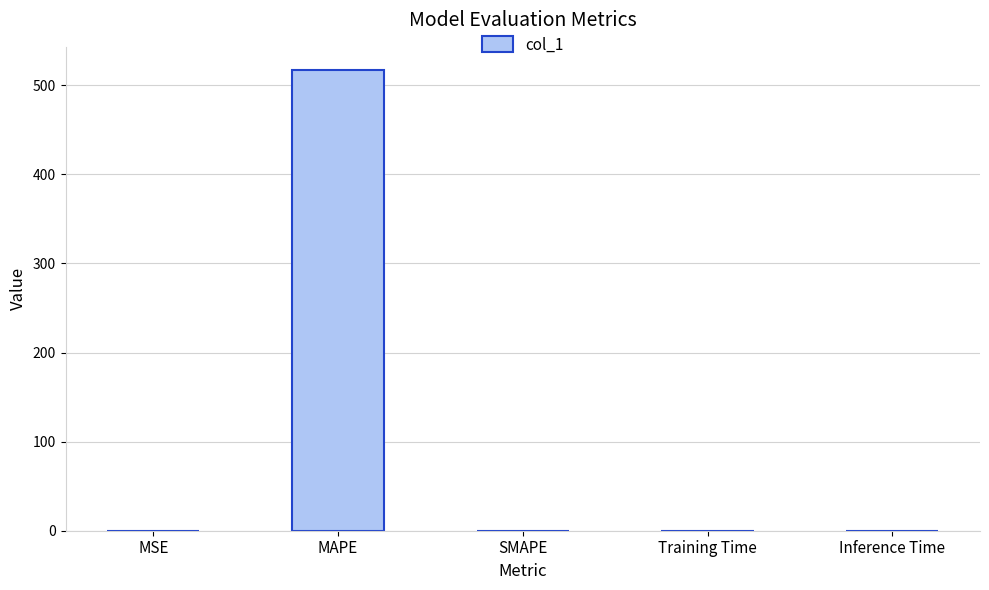

What is the greatest value displayed?

517.3